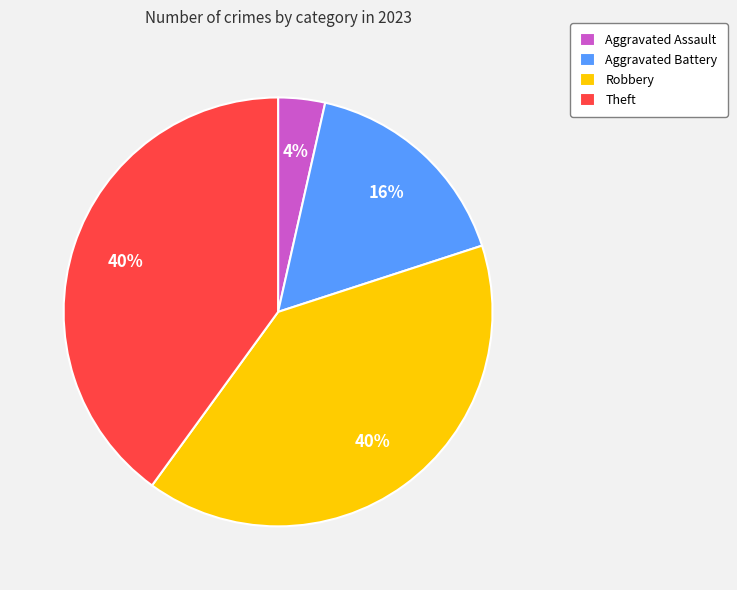

Between Aggravated Assault and Theft, which is larger?

Theft